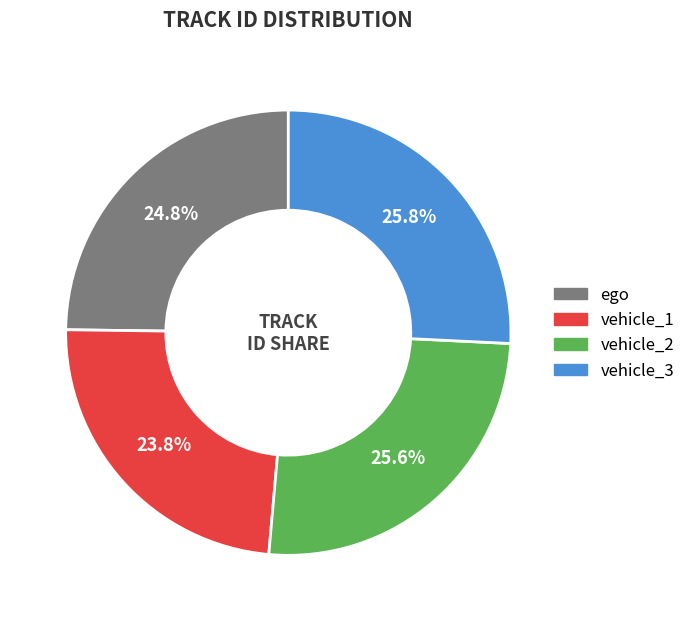

Is the sum of vehicle_1 and vehicle_2 greater than half?

No